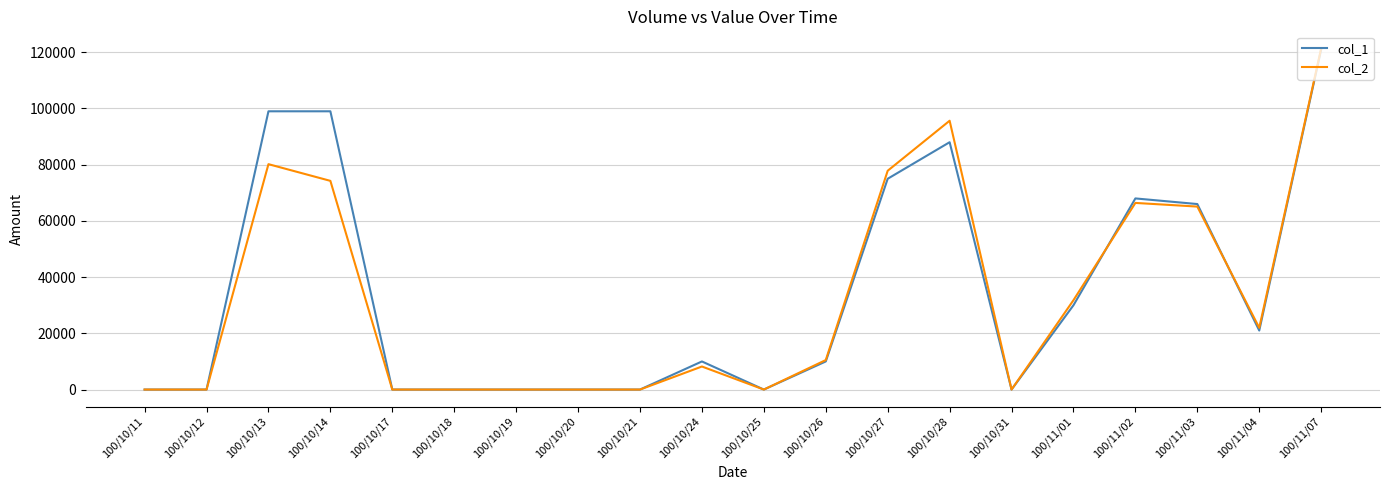

The value of col_2 at 100/10/17 is 69251. True or false?

False